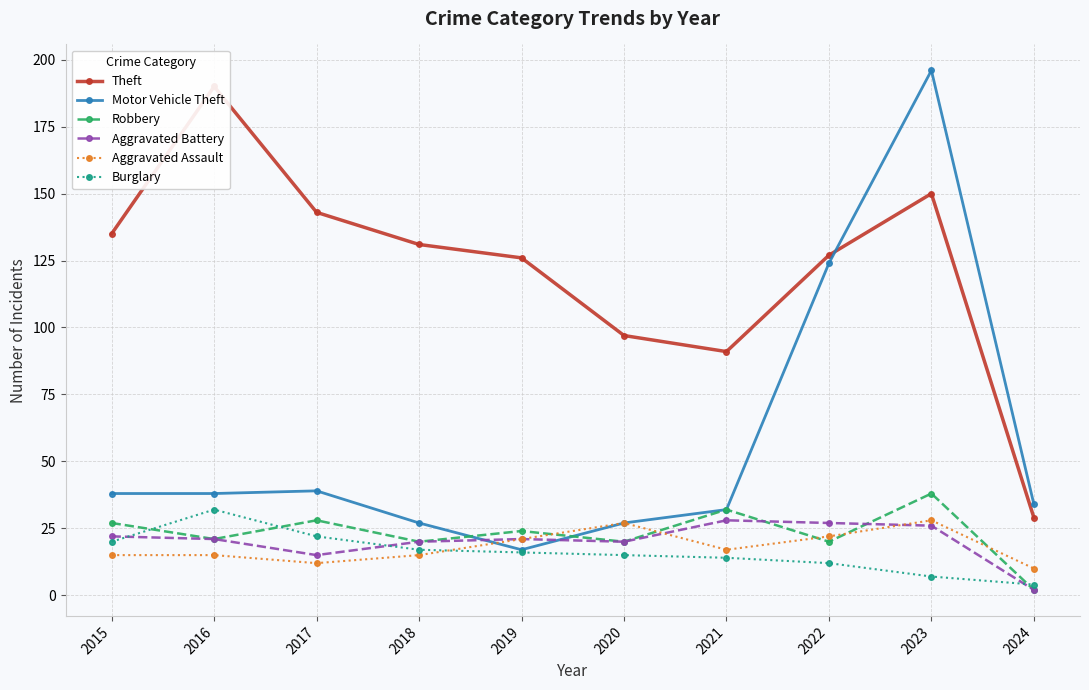

How many intersections are there between Robbery and Motor Vehicle Theft?

2